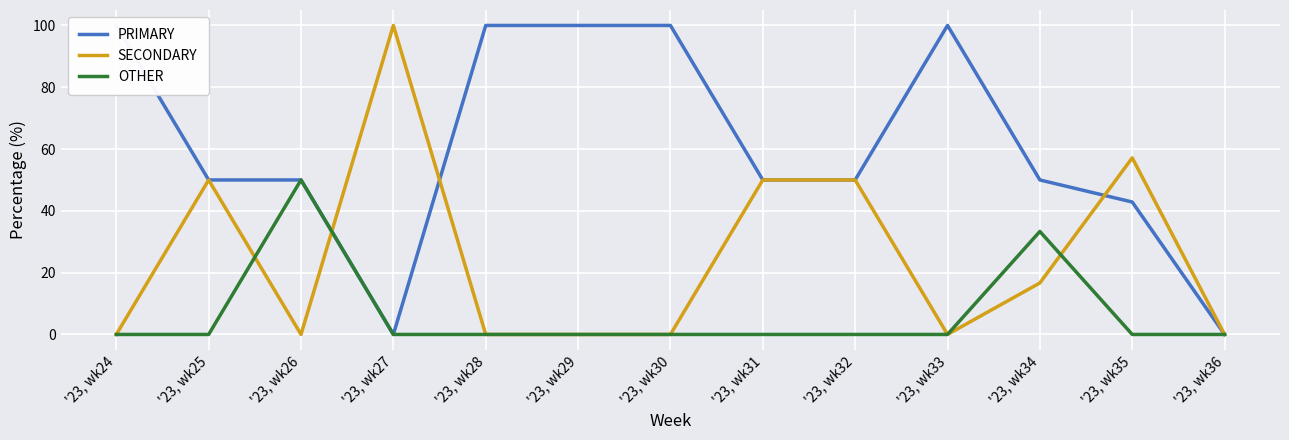

What value does the SECONDARY series have at '23, wk27?

100.0